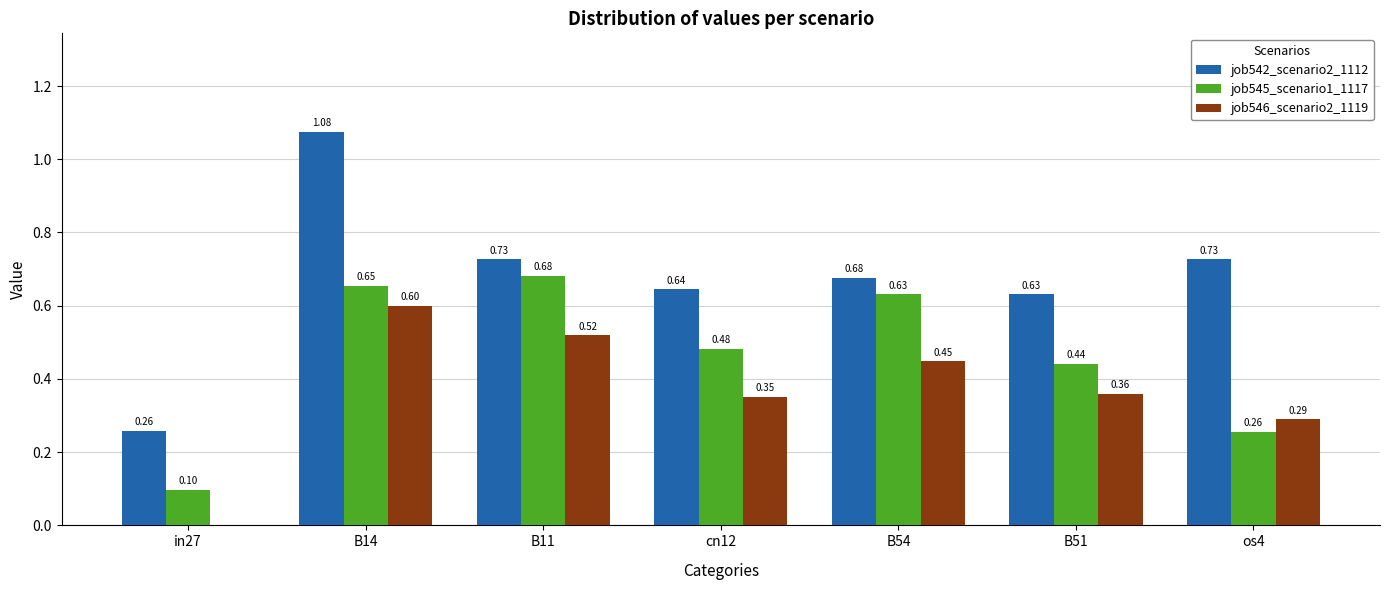

How many values in the job546_scenario2_1119 series exceed 0?

6